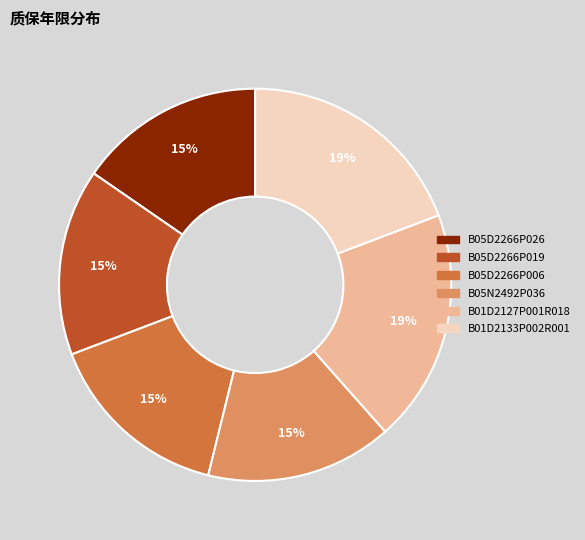

Count the number of slices in the pie.

6